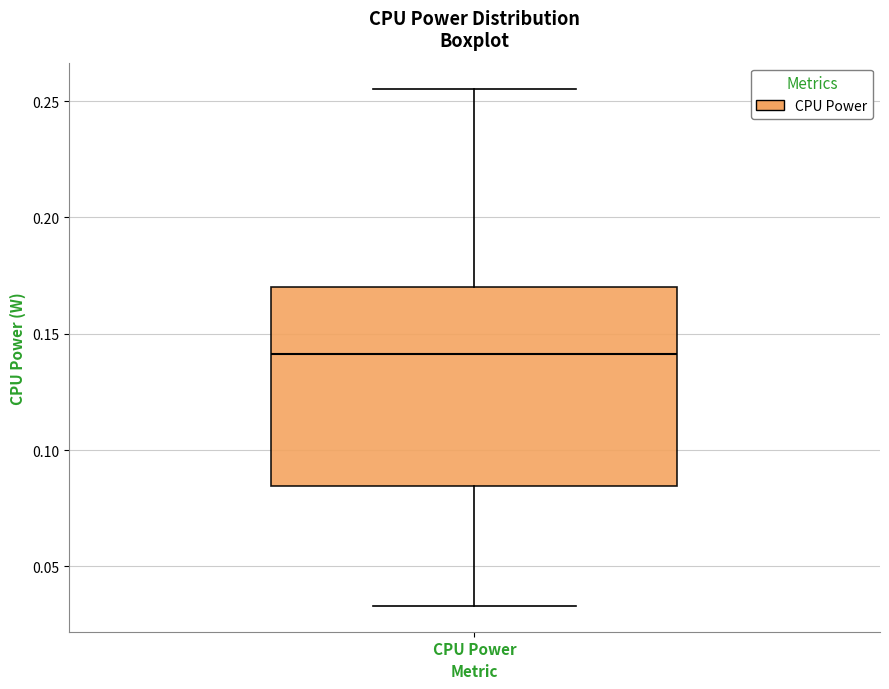

Transcribe this box plot: give where the median line is, the range the box spans, and where the two whiskers end, as read against the y-axis. The values are not printed on the chart, so give them approximately, as read against the axis.

median 0.140, box 0.085 to 0.170, whiskers 0.035 to 0.255